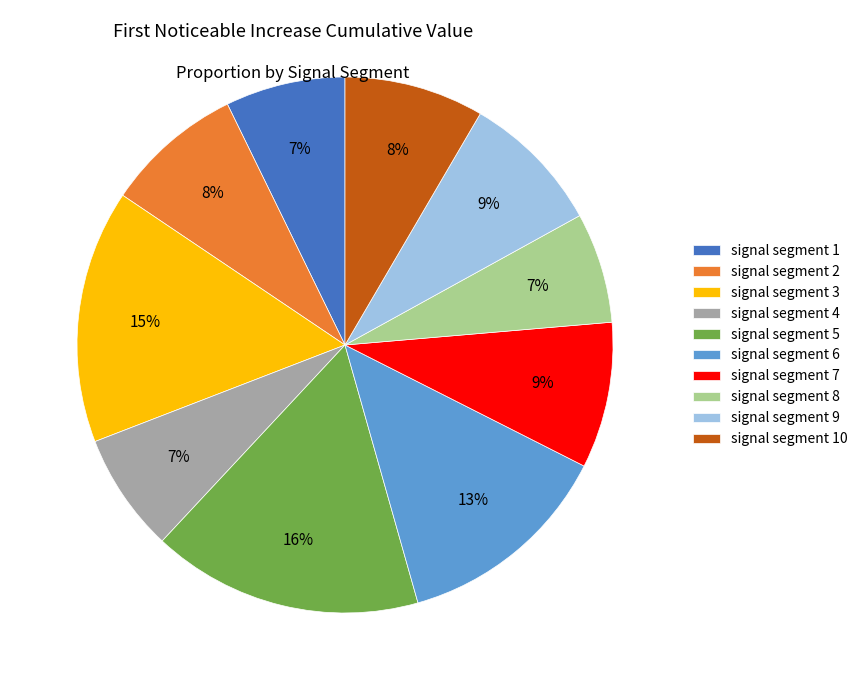

Combined, do signal segment 5 and signal segment 9 account for over 50%?

No